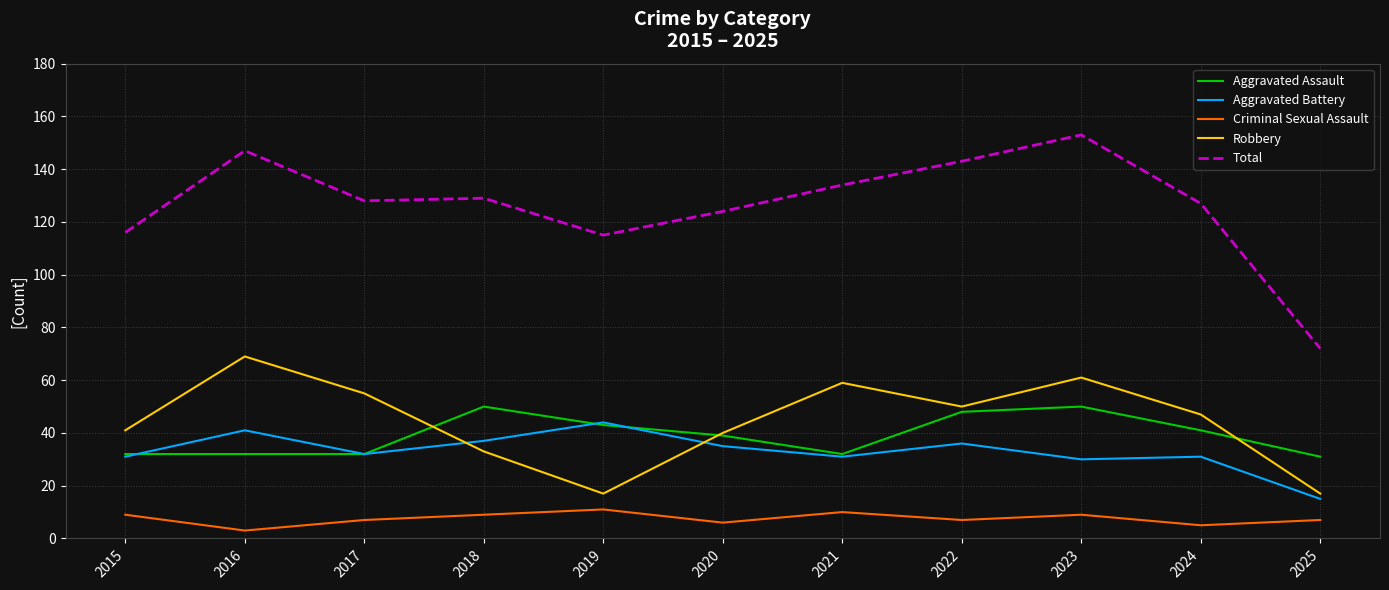

Reading left to right, transcribe all the data shown in this chart.

Aggravated Assault: 2015=32	2016=32	2017=32	2018=50	2019=43	2020=39	2021=32	2022=48	2023=50	2024=41	2025=31
Aggravated Battery: 2015=31	2016=41	2017=32	2018=37	2019=44	2020=35	2021=31	2022=36	2023=30	2024=31	2025=15
Criminal Sexual Assault: 2015=9	2016=3	2017=7	2018=9	2019=11	2020=6	2021=10	2022=7	2023=9	2024=5	2025=7
Robbery: 2015=41	2016=69	2017=55	2018=33	2019=17	2020=40	2021=59	2022=50	2023=61	2024=47	2025=17
Total: 2015=116	2016=147	2017=128	2018=129	2019=115	2020=124	2021=134	2022=143	2023=153	2024=127	2025=72